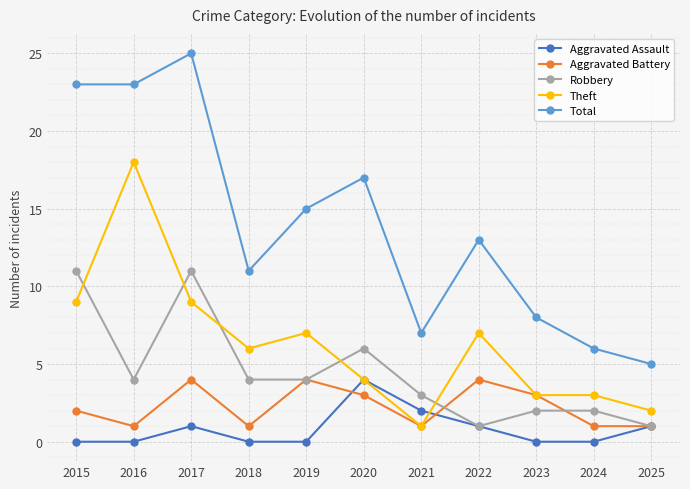

Is it true that Robbery equals 5 at 2021?

False